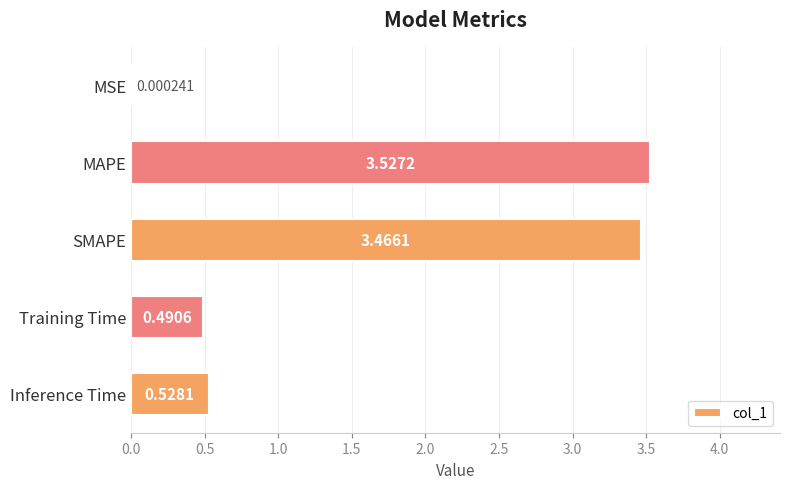

At which category does the chart reach its peak across all series?

MAPE